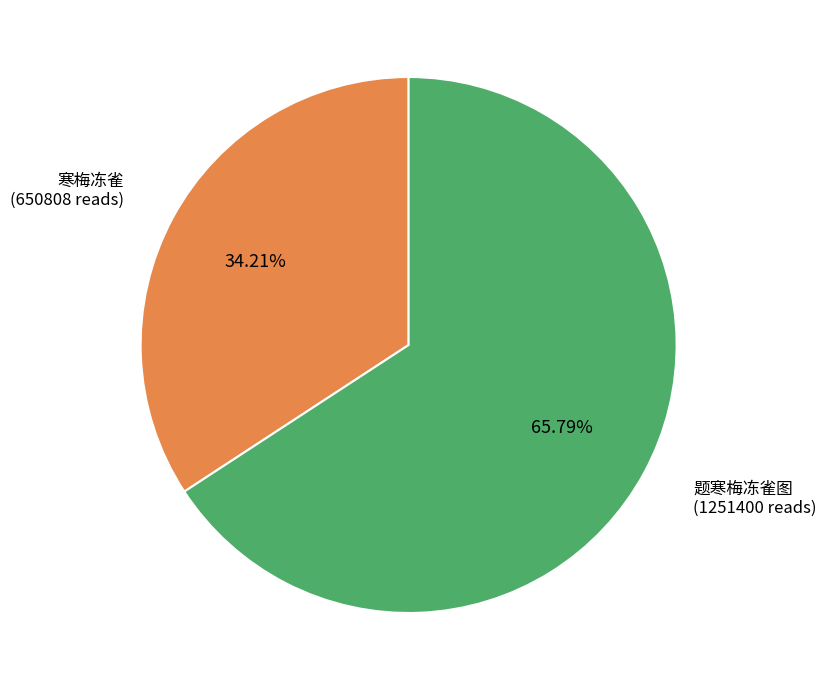

Does 寒梅冻雀 account for over 50% of the chart?

No